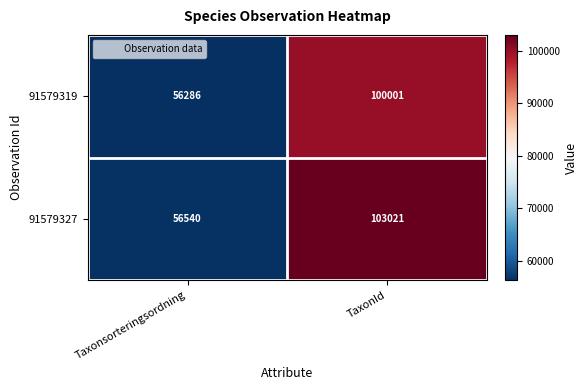

What is the difference between the 91579319 values at Taxonsorteringsordning and TaxonId?

43715